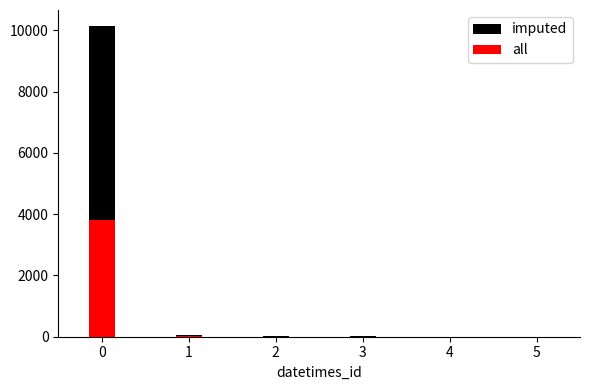

True or false: all has a value of 5 at 1.

True